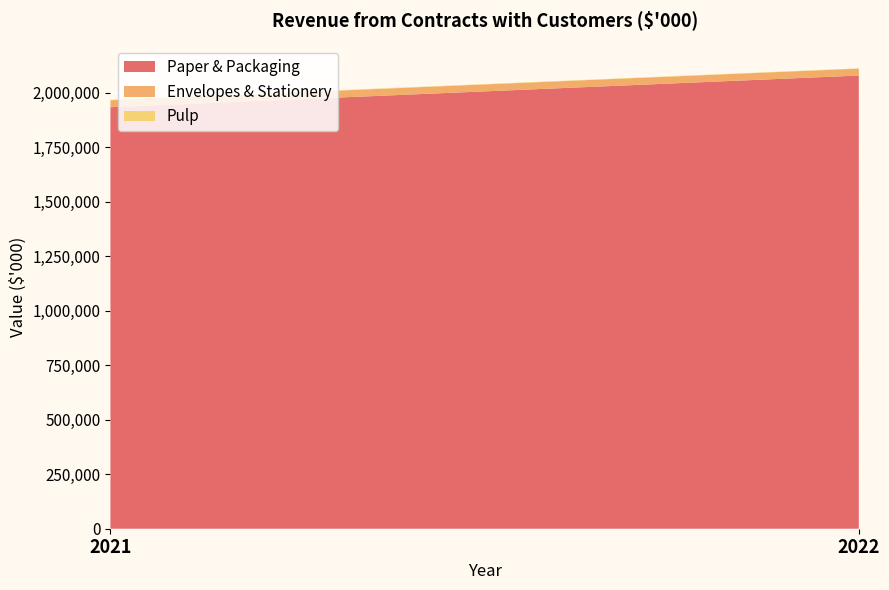

Reading left to right, extract all data points from this chart.

Paper & Packaging: 2021=1933271	2022=2078456
Envelopes & Stationery: 2021=31733	2022=31830
Pulp: 2021=2136	2022=1211